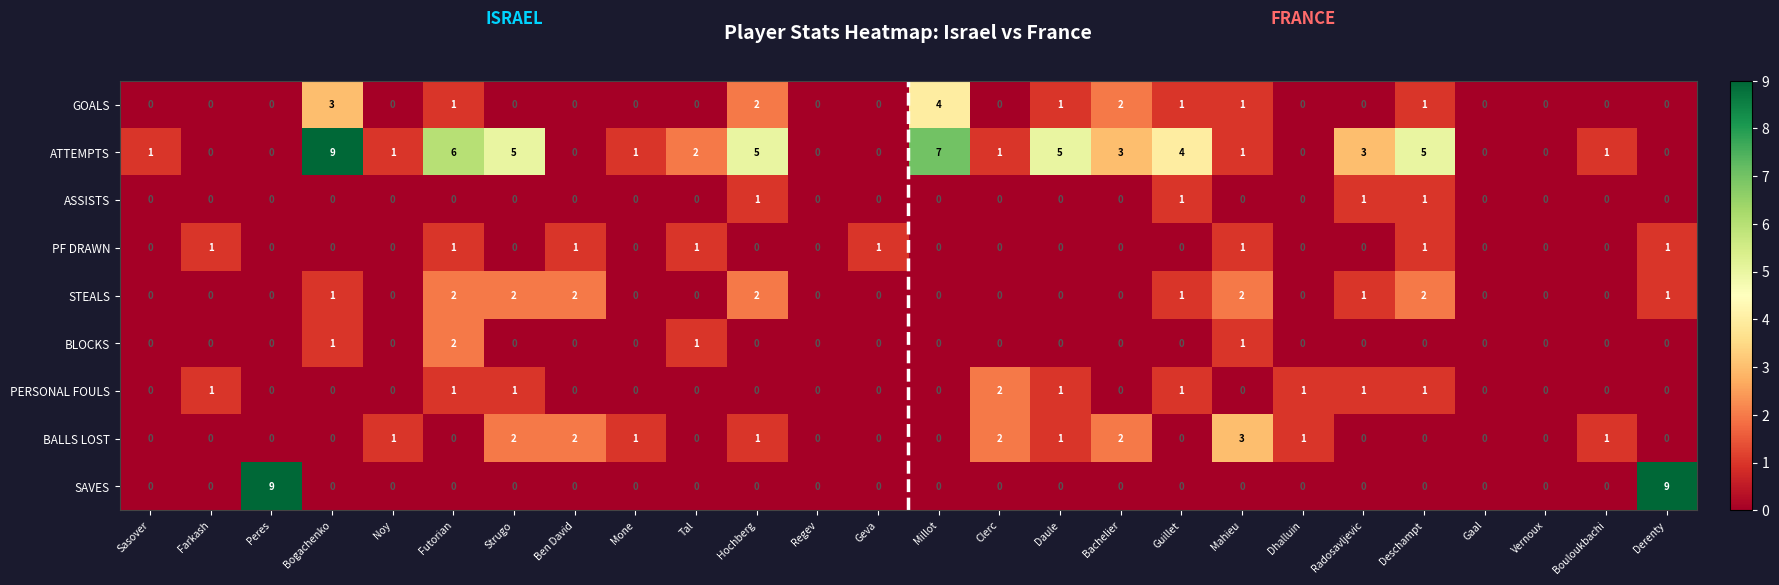

Which series has the largest total across all categories?

ATTEMPTS